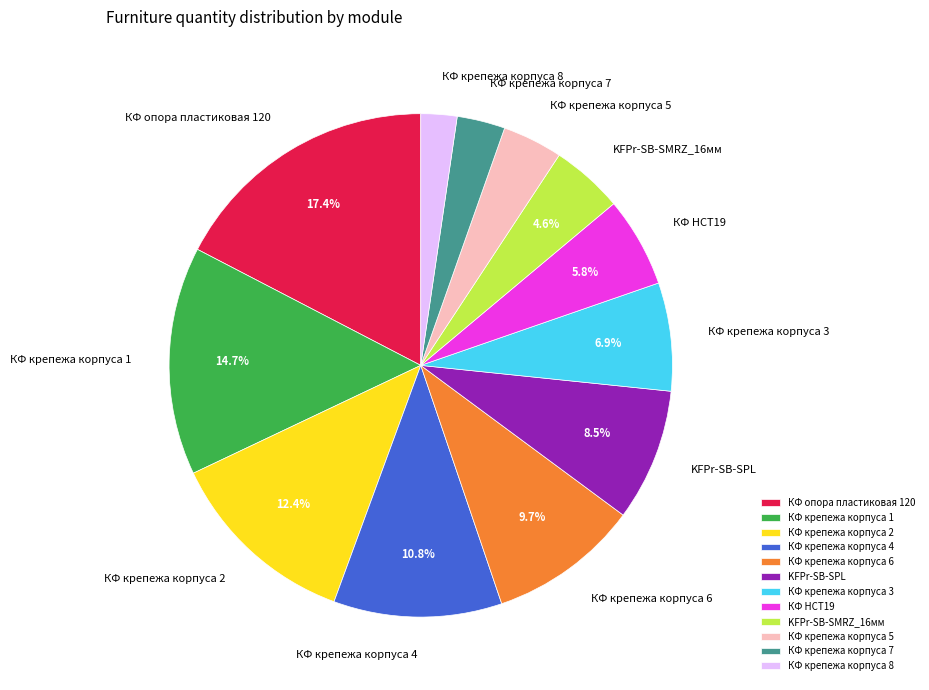

Which category has the smallest portion of the pie?

КФ крепежа корпуса 8